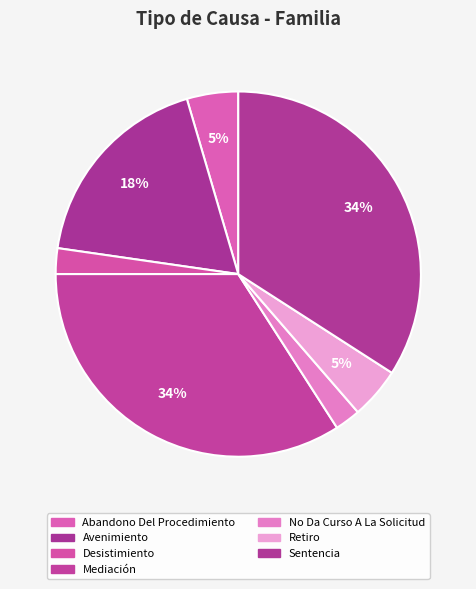

To the nearest percent, what portion does Avenimiento represent?

18%